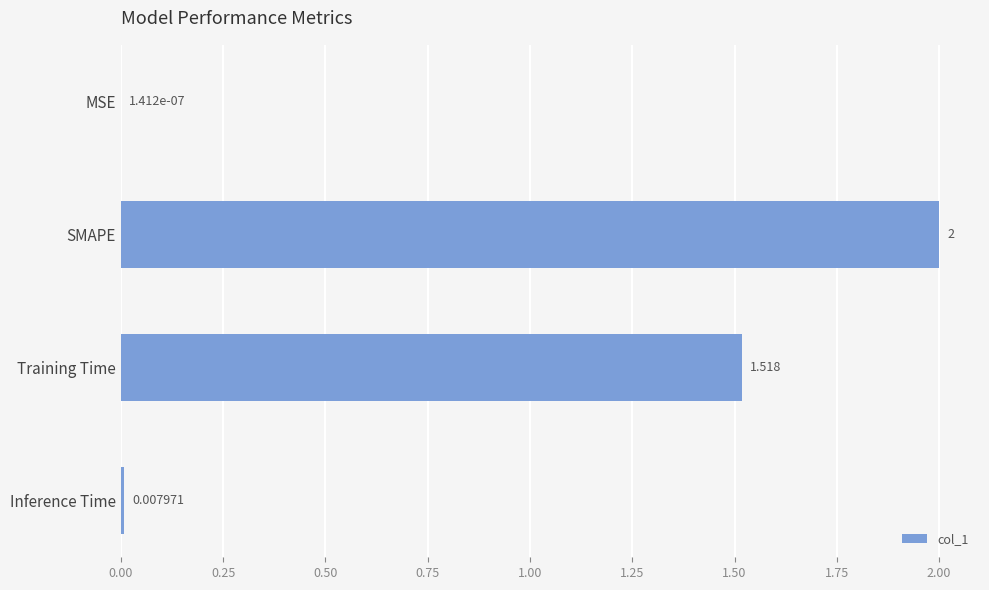

At which label is the value closest to 1?

Training Time